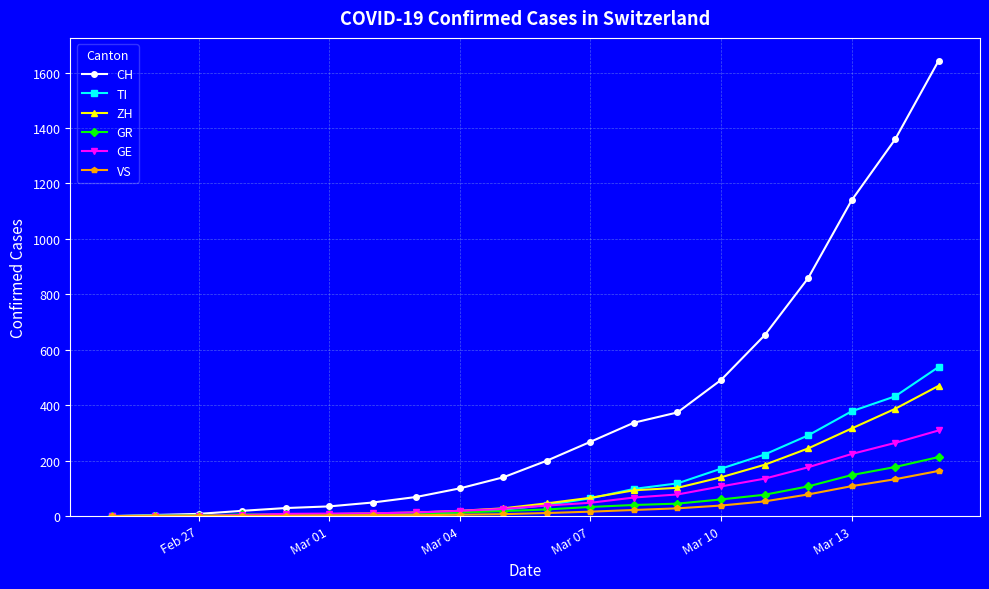

What is the difference between the second highest and second lowest values in the ZH series?

387